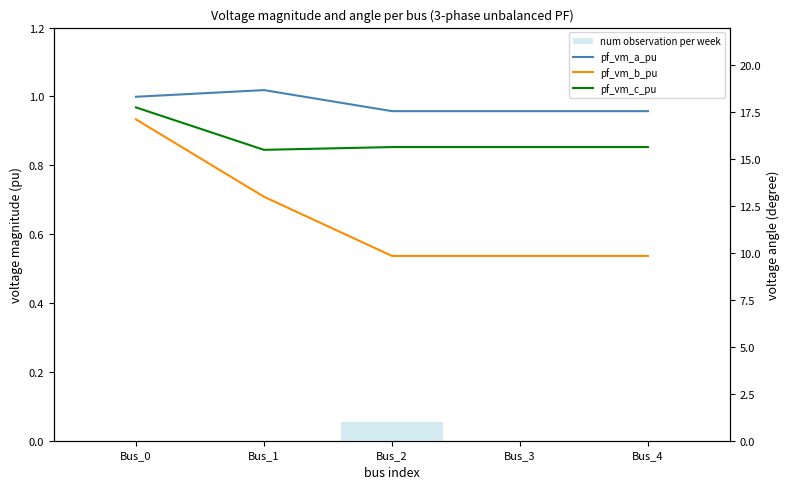

Count the pf_vm_b_pu values in the range 0 to 1.

5